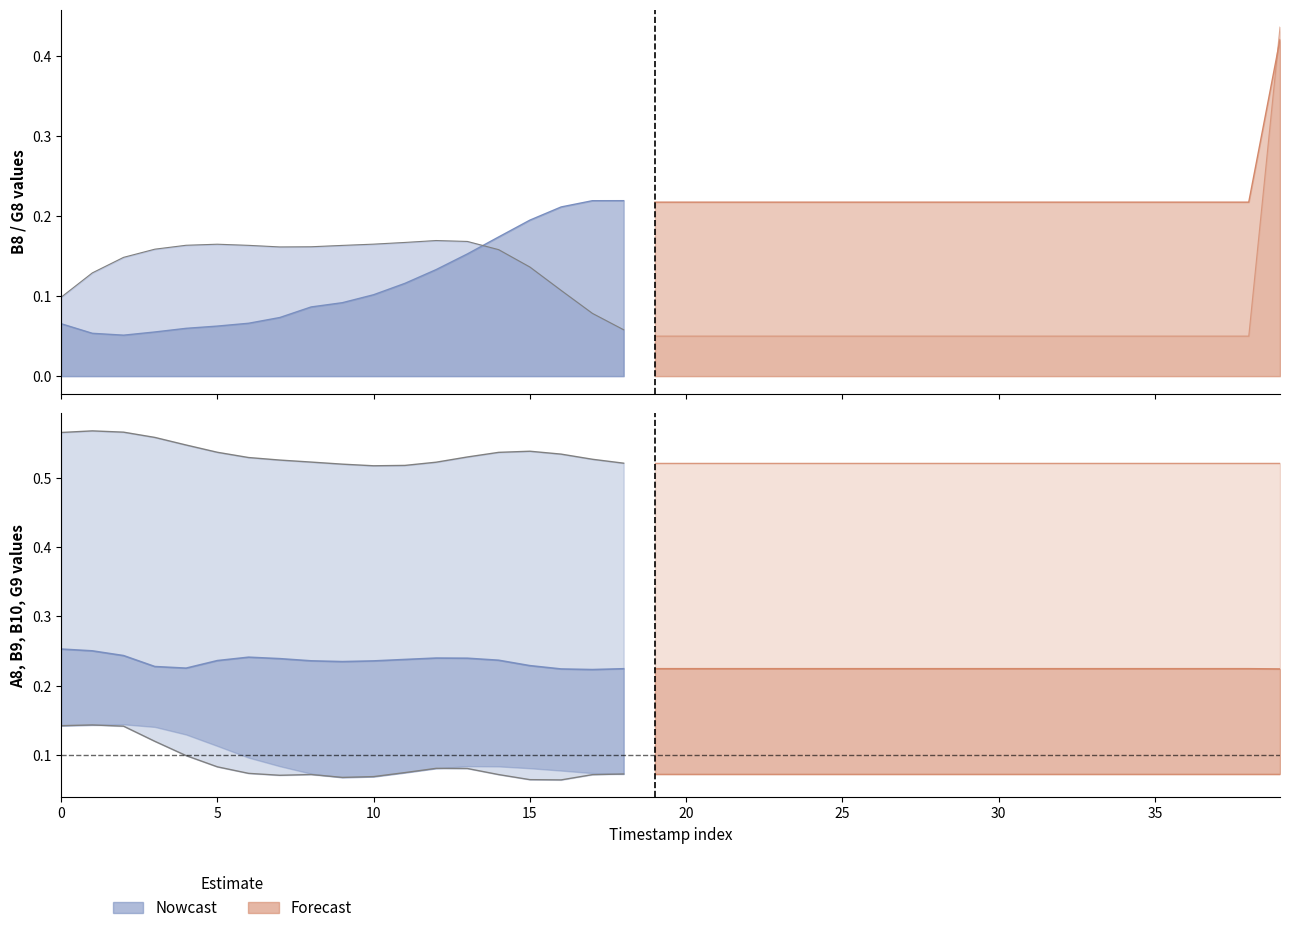

Reading right to left, transcribe all the data shown in this chart.

B8: 39=0.4	38=0.2	37=0.2	36=0.2	35=0.2	34=0.2	33=0.2	32=0.2	31=0.2	30=0.2	29=0.2	28=0.2	27=0.2	26=0.2	25=0.2	24=0.2	23=0.2	22=0.2	21=0.2	20=0.2	19=0.2	18=0.2	17=0.2	16=0.2	15=0.2	14=0.2	13=0.2	12=0.1	11=0.1	10=0.1	9=0.1	8=0.1	7=0.1	6=0.1	5=0.1	4=0.1	3=0.1	2=0.1	1=0.1	0=0.1
G8: 39=0.4	38=0.1	37=0.1	36=0.1	35=0.1	34=0.1	33=0.1	32=0.1	31=0.1	30=0.1	29=0.1	28=0.1	27=0.1	26=0.1	25=0.1	24=0.1	23=0.1	22=0.1	21=0.1	20=0.1	19=0.1	18=0.1	17=0.1	16=0.1	15=0.1	14=0.2	13=0.2	12=0.2	11=0.2	10=0.2	9=0.2	8=0.2	7=0.2	6=0.2	5=0.2	4=0.2	3=0.2	2=0.1	1=0.1	0=0.1
A8: 39=0.2	38=0.2	37=0.2	36=0.2	35=0.2	34=0.2	33=0.2	32=0.2	31=0.2	30=0.2	29=0.2	28=0.2	27=0.2	26=0.2	25=0.2	24=0.2	23=0.2	22=0.2	21=0.2	20=0.2	19=0.2	18=0.2	17=0.2	16=0.2	15=0.2	14=0.3	13=0.3	12=0.3	11=0.3	10=0.3	9=0.3	8=0.3	7=0.3	6=0.3	5=0.2	4=0.1	3=0.1	2=0.1	1=0.1	0=0.1
B9: 39=0.1	38=0.1	37=0.1	36=0.1	35=0.1	34=0.1	33=0.1	32=0.1	31=0.1	30=0.1	29=0.1	28=0.1	27=0.1	26=0.1	25=0.1	24=0.1	23=0.1	22=0.1	21=0.1	20=0.1	19=0.1	18=0.1	17=0.1	16=0.1	15=0.1	14=0.1	13=0.1	12=0.1	11=0.1	10=0.1	9=0.1	8=0.1	7=0.1	6=0.1	5=0.1	4=0.1	3=0.1	2=0.1	1=0.1	0=0.1
B10: 39=0.1	38=0.1	37=0.1	36=0.1	35=0.1	34=0.1	33=0.1	32=0.1	31=0.1	30=0.1	29=0.1	28=0.1	27=0.1	26=0.1	25=0.1	24=0.1	23=0.1	22=0.1	21=0.1	20=0.1	19=0.1	18=0.1	17=0.1	16=0.1	15=0.1	14=0.1	13=0.1	12=0.1	11=0.1	10=0.1	9=0.1	8=0.1	7=0.1	6=0.1	5=0.1	4=0.1	3=0.1	2=0.1	1=0.2	0=0.2
G9: 39=0.5	38=0.5	37=0.5	36=0.5	35=0.5	34=0.5	33=0.5	32=0.5	31=0.5	30=0.5	29=0.5	28=0.5	27=0.5	26=0.5	25=0.5	24=0.5	23=0.5	22=0.5	21=0.5	20=0.5	19=0.5	18=0.5	17=0.5	16=0.5	15=0.5	14=0.5	13=0.5	12=0.5	11=0.5	10=0.5	9=0.5	8=0.5	7=0.5	6=0.5	5=0.5	4=0.5	3=0.6	2=0.6	1=0.6	0=0.6